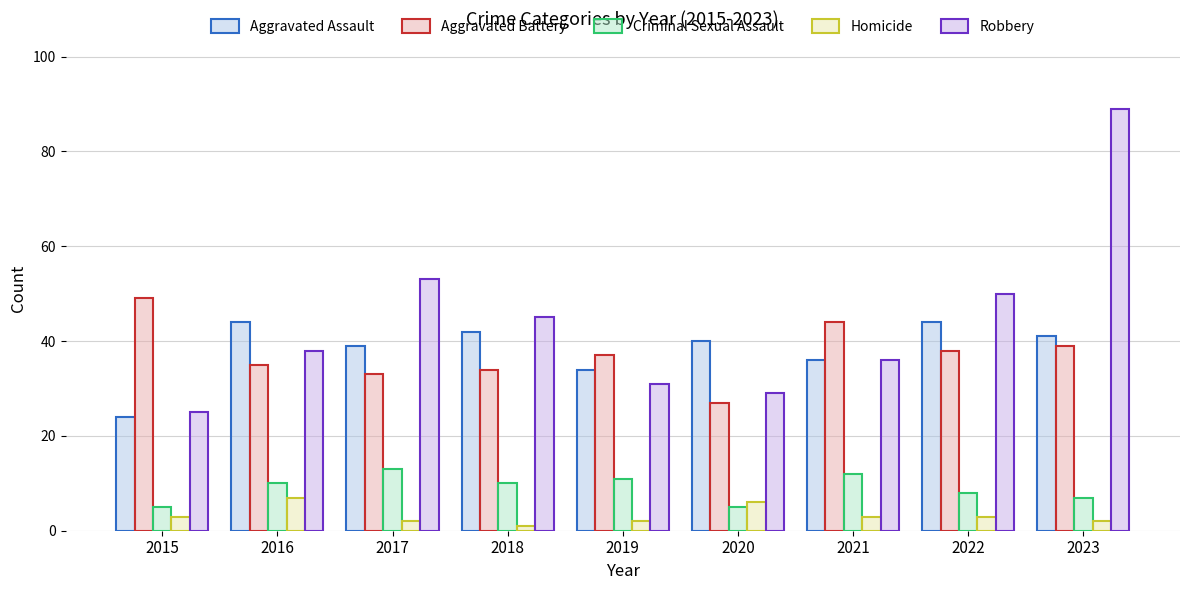

List the series in order of their peak value, lowest first.

Homicide, Criminal Sexual Assault, Aggravated Assault, Aggravated Battery, Robbery